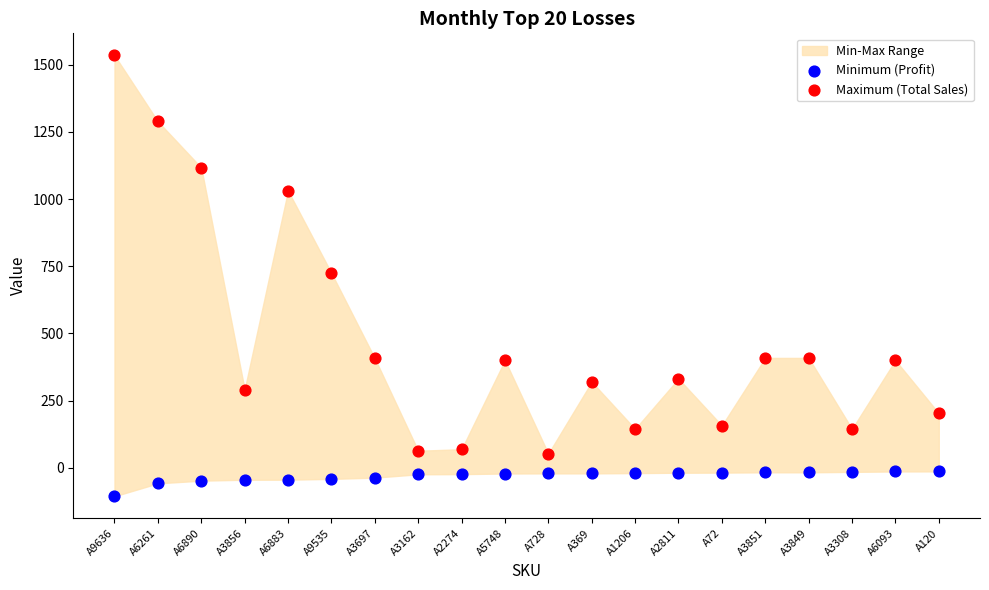

Across all data points, what is the range of Y values (max minus min)?

1639.4